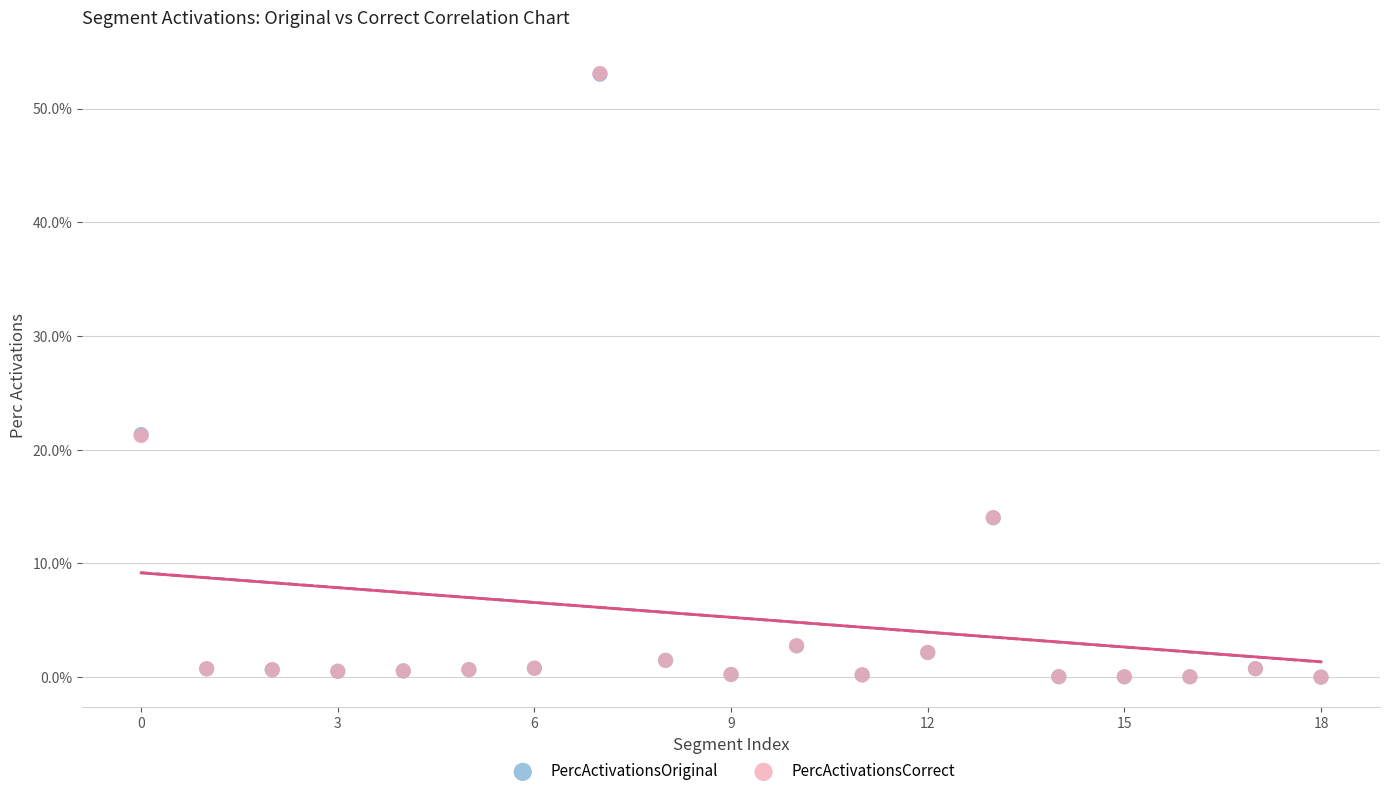

What are all the series names shown in the legend?

PercActivationsOriginal, PercActivationsCorrect